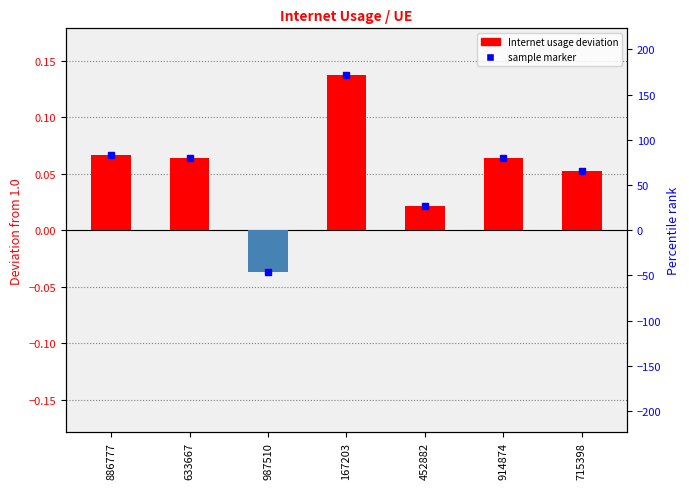

True or false: the data shows 0.0 at 715398.

False